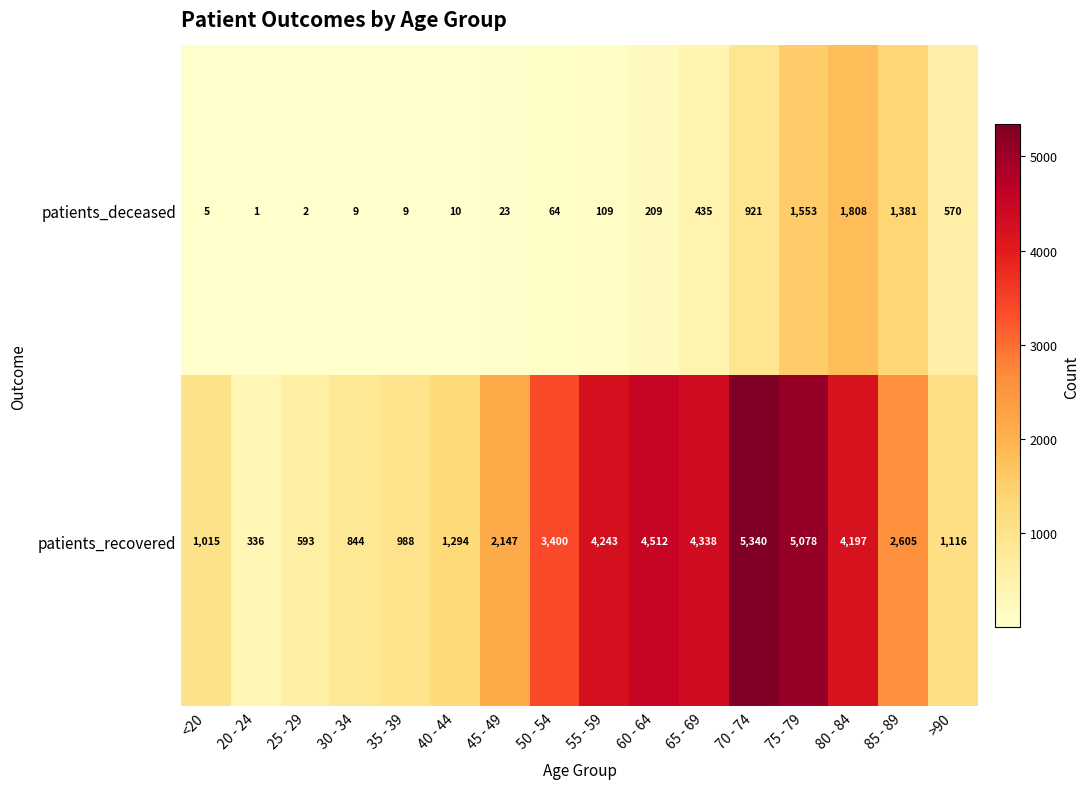

What is the spread (max minus min) of values at 50 - 54?

3336